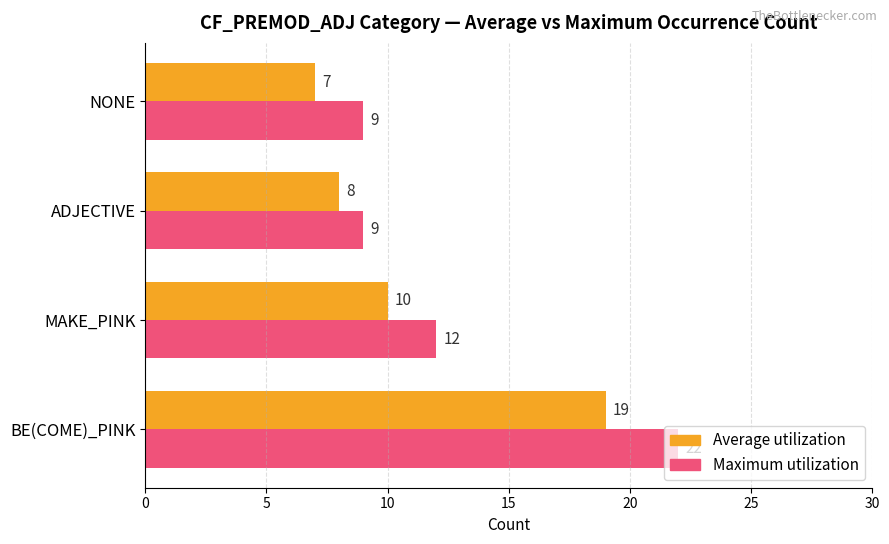

At which category does the chart reach its peak across all series?

BE(COME)_PINK